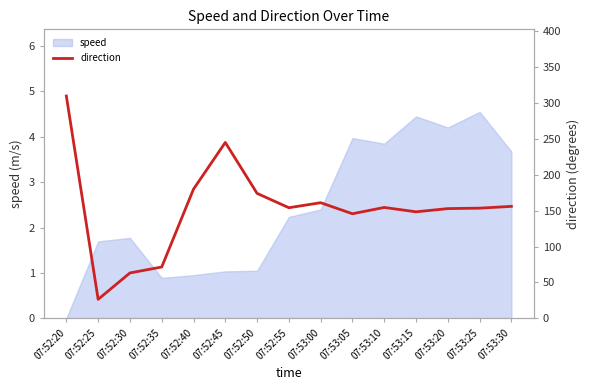

The value of speed at 07:53:20 is 4.2. True or false?

True